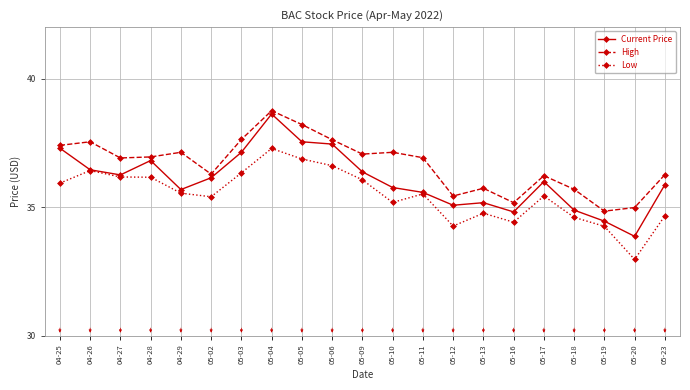

How many data points in Current Price are less than 35?

4